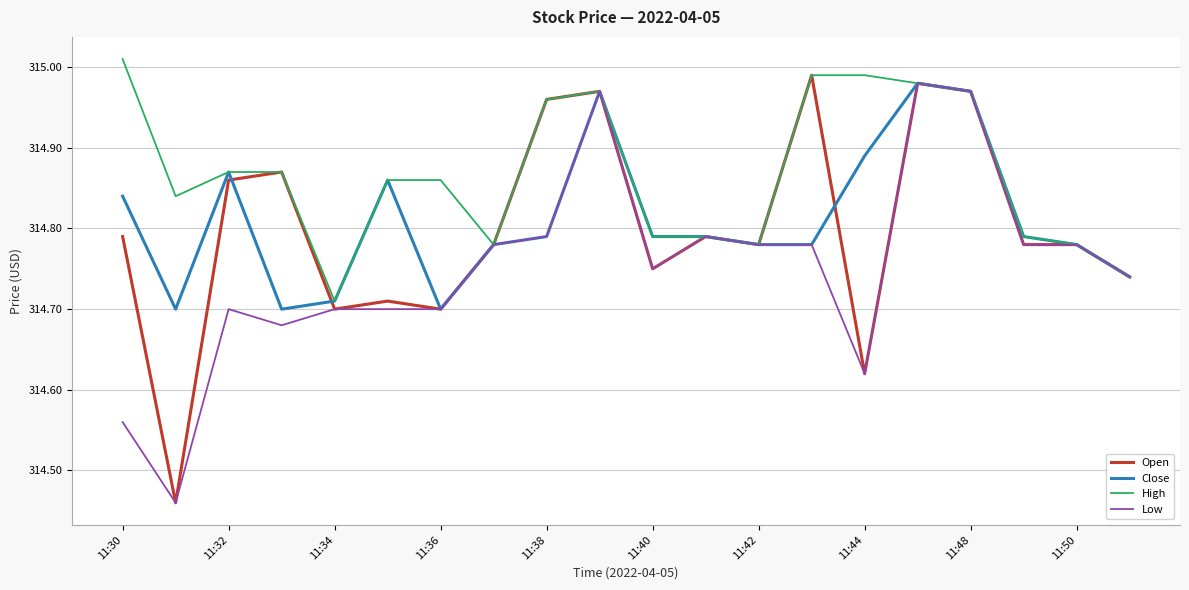

Which series has the largest range (max minus min)?

Open